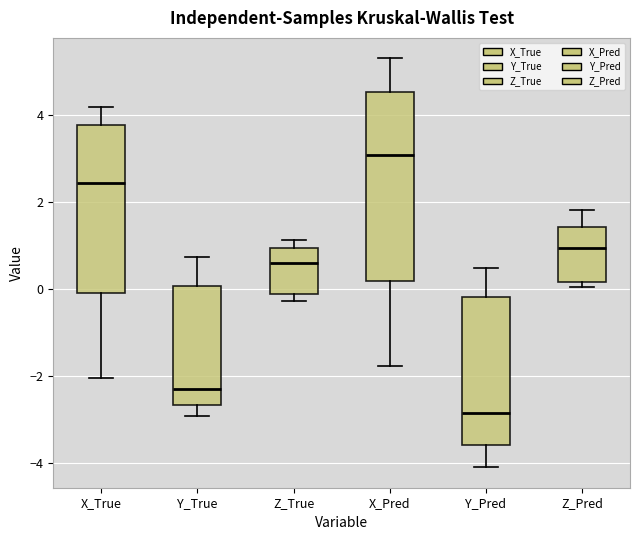

Reading left to right, read every box against the y-axis: the position of its median line, the range the box covers, and the ends of its whiskers. The values are not printed on the chart, so give them approximately, as read against the axis.

X_True: median 2.4, box 0.0 to 3.8, whiskers -2.0 to 4.2
Y_True: median -2.4, box -2.6 to 0.0, whiskers -3.0 to 0.8
Z_True: median 0.6, box -0.2 to 1.0, whiskers -0.2 (just below the box's lower edge) to 1.2
X_Pred: median 3.0, box 0.2 to 4.6, whiskers -1.8 to 5.4
Y_Pred: median -2.8, box -3.6 to -0.2, whiskers -4.2 to 0.4
Z_Pred: median 1.0, box 0.2 to 1.4, whiskers 0.0 to 1.8